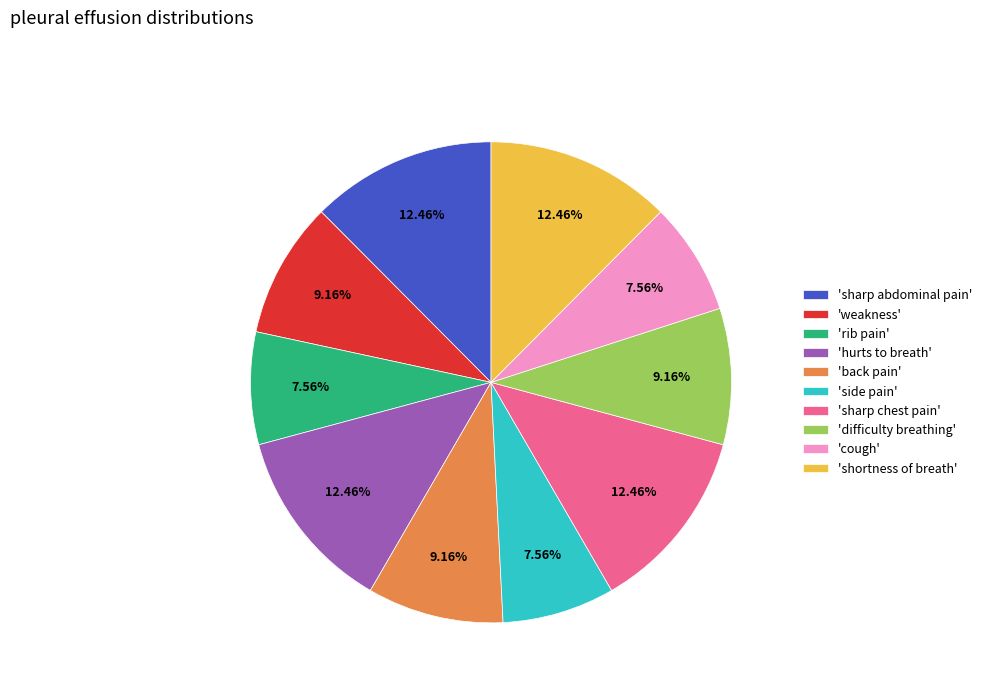

Does any single category account for the majority?

No